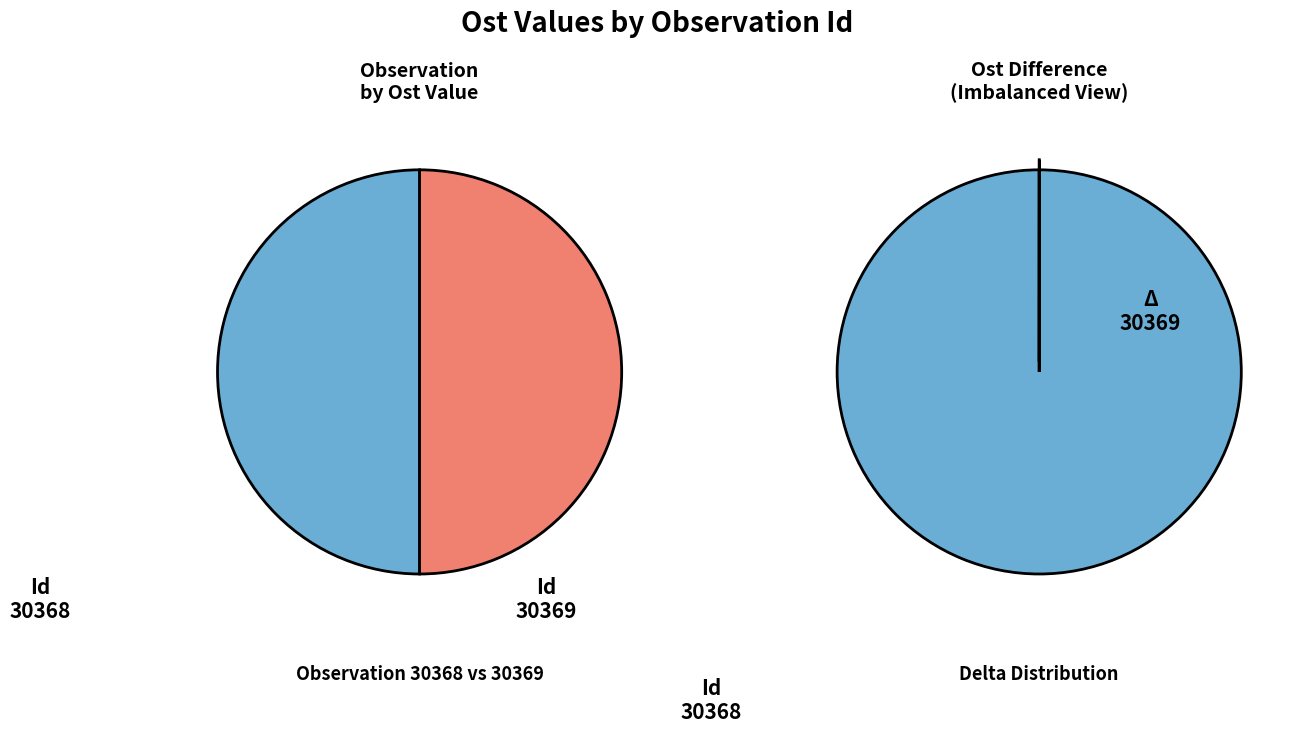

Which category has the biggest portion of the pie?

30369